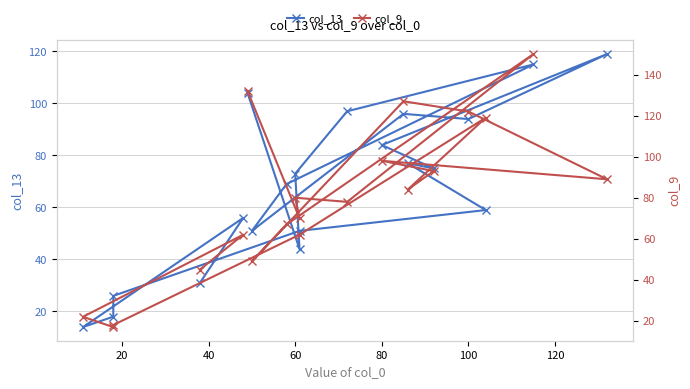

The value of col_13 at 14 is 85. True or false?

False